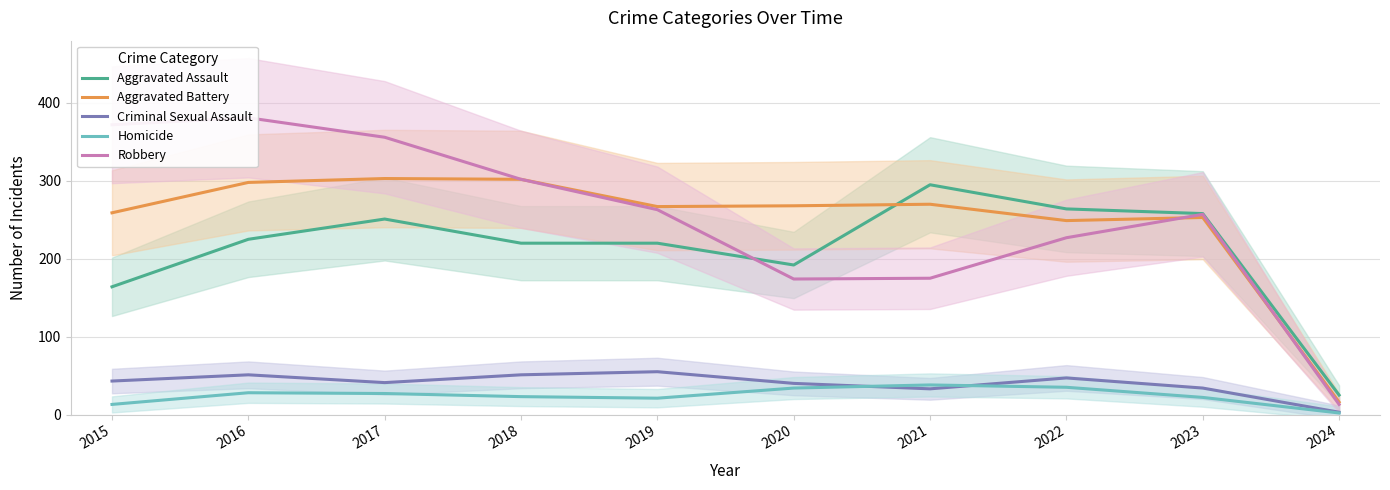

What is the value of the Homicide point at the 2nd from the left?

28